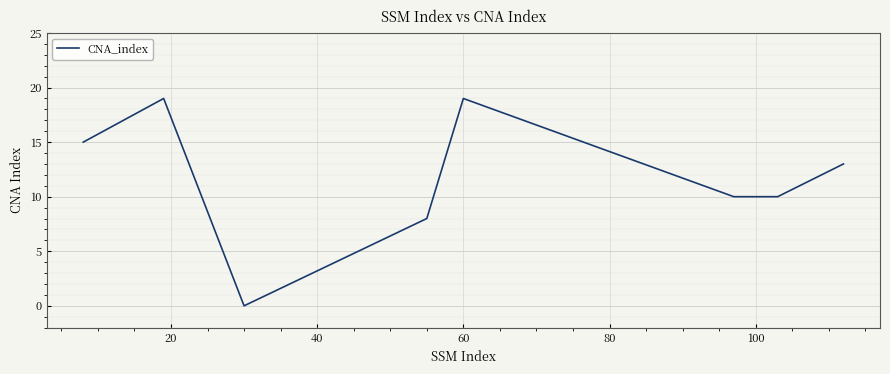

True or false: the data has more than 0 interior local peaks.

True